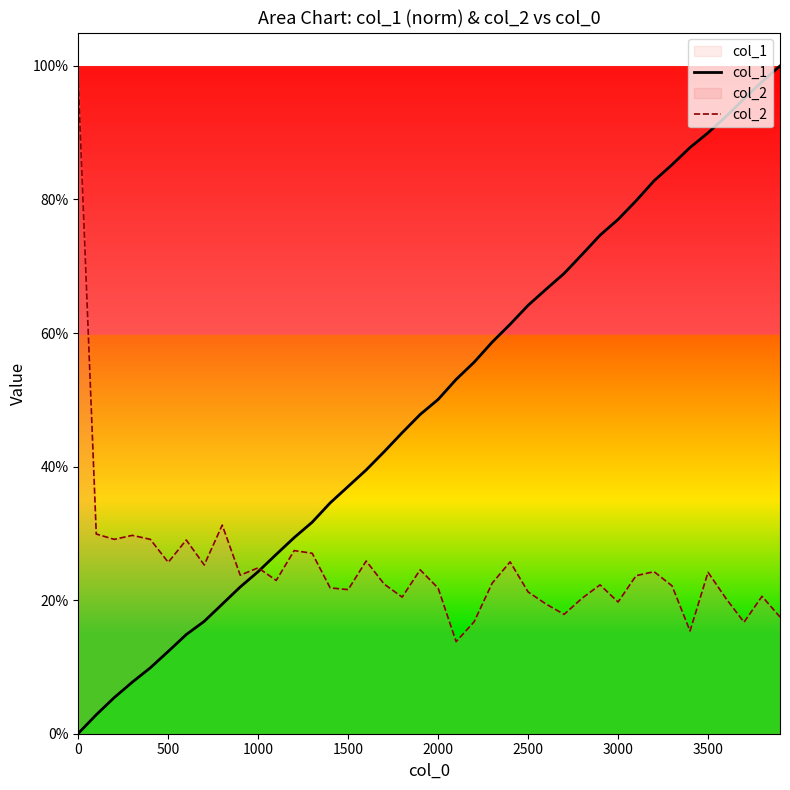

Does the chart display data point markers on the line(s)?

No